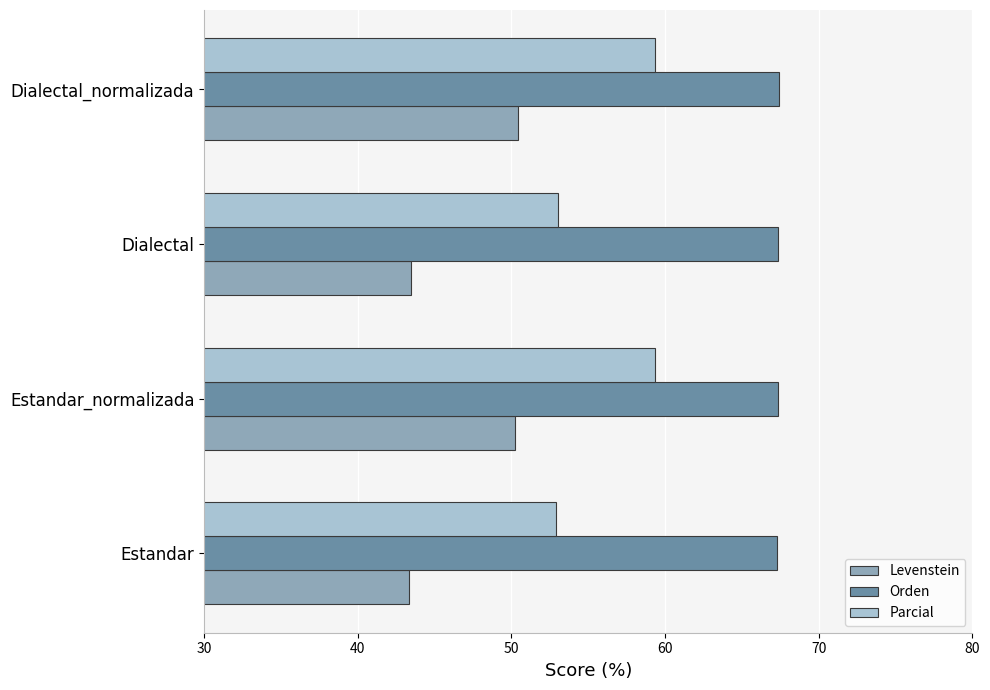

The Parcial series shows 53.0 at Dialectal. True or false?

True